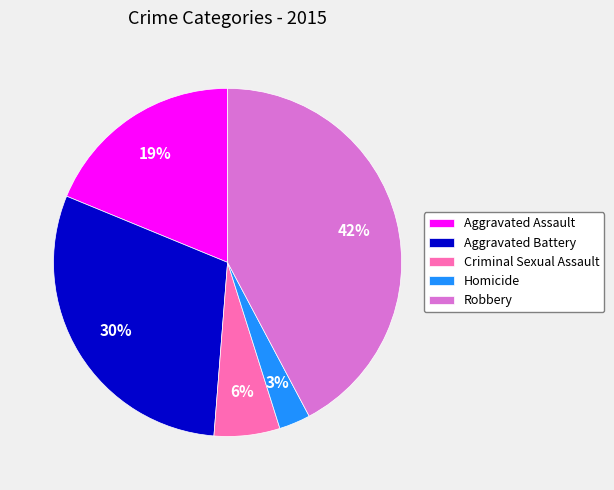

To the nearest percent, what percentage of the pie is Homicide?

3%